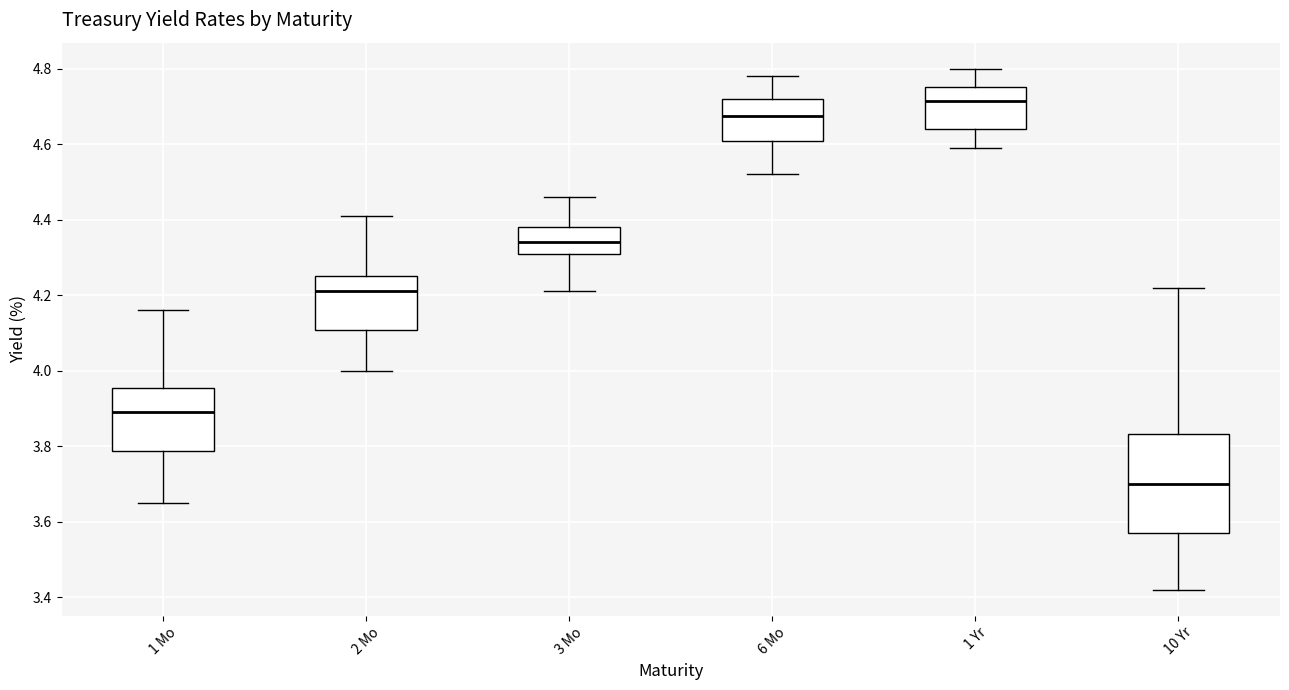

Comparing the boxes themselves (not the whiskers), which one is the tallest?

10 Yr